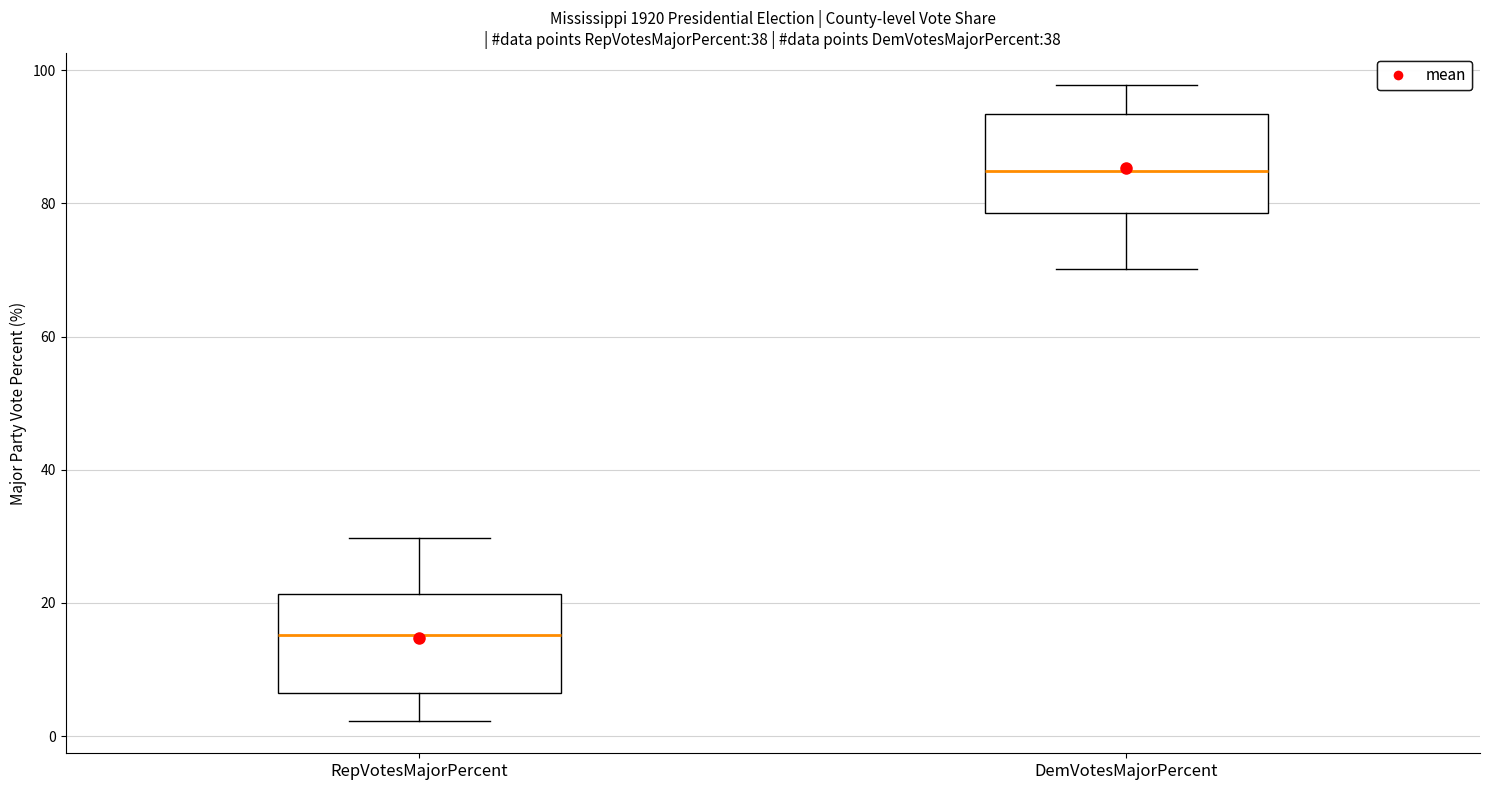

Which box's median line is the lowest?

RepVotesMajorPercent